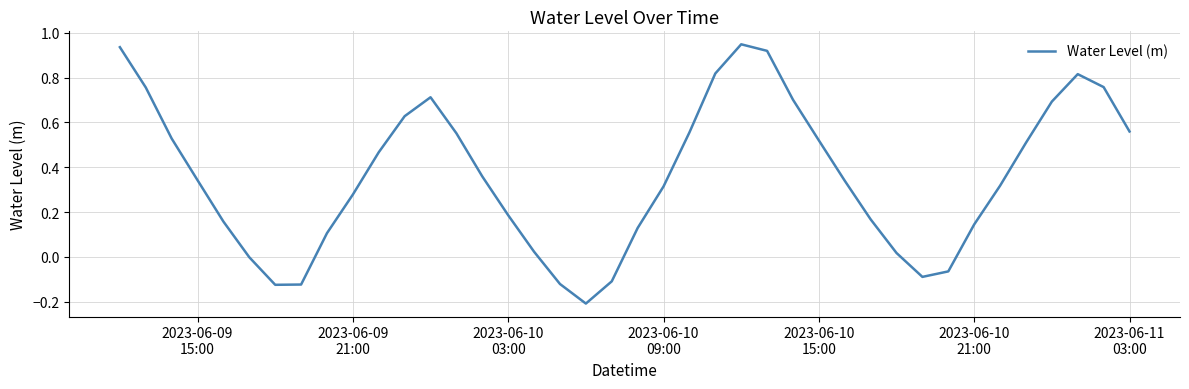

How many lines are shown in the chart?

1